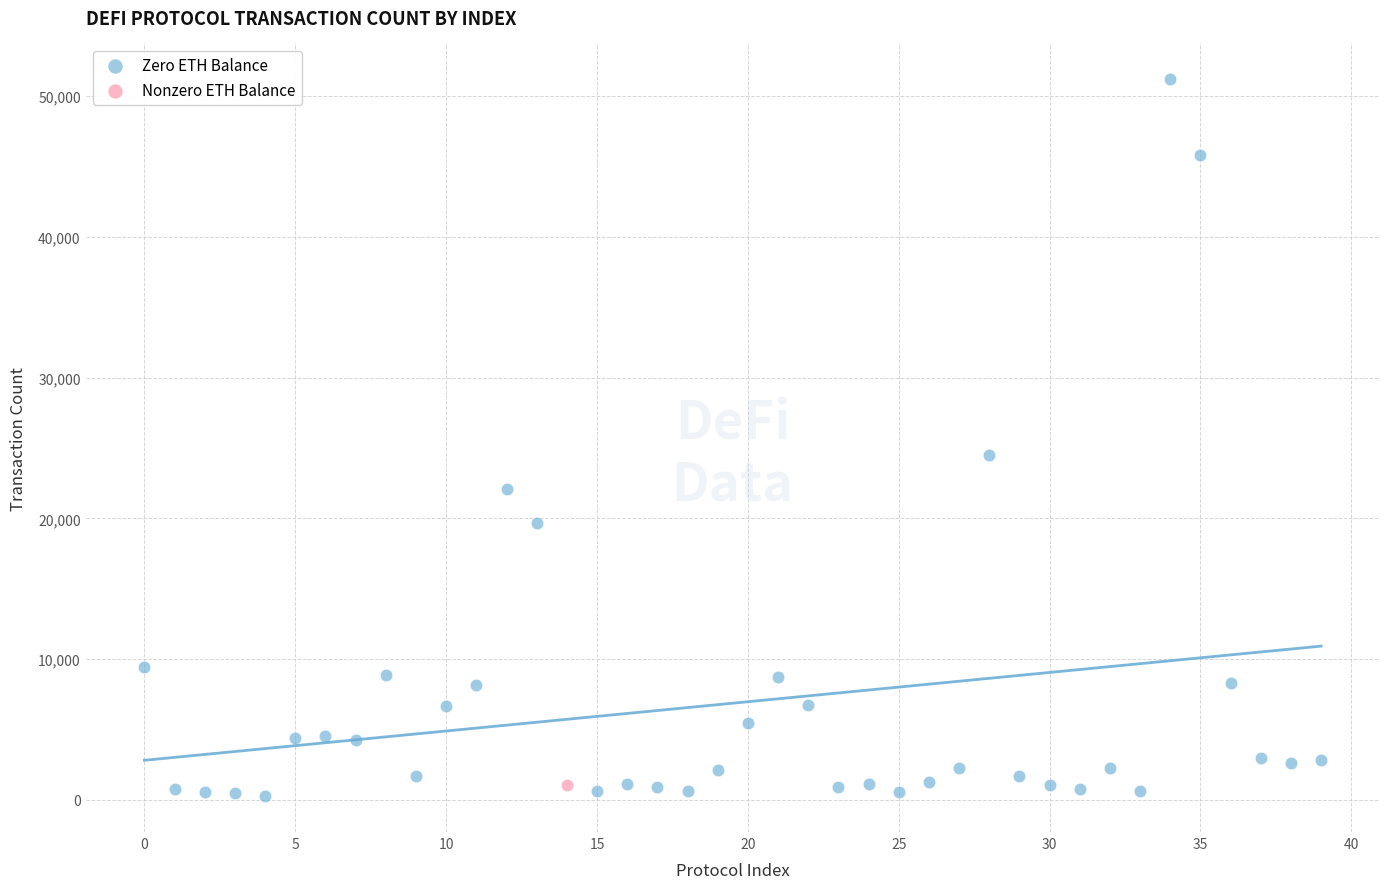

What are all the series names shown in the legend?

Zero ETH Balance, Nonzero ETH Balance